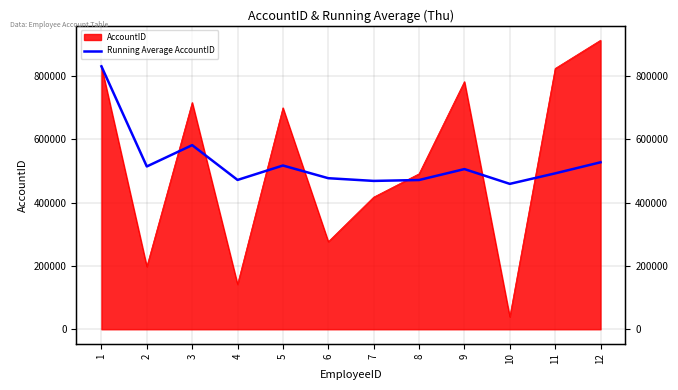

At which label does the data first exceed 505990?

1